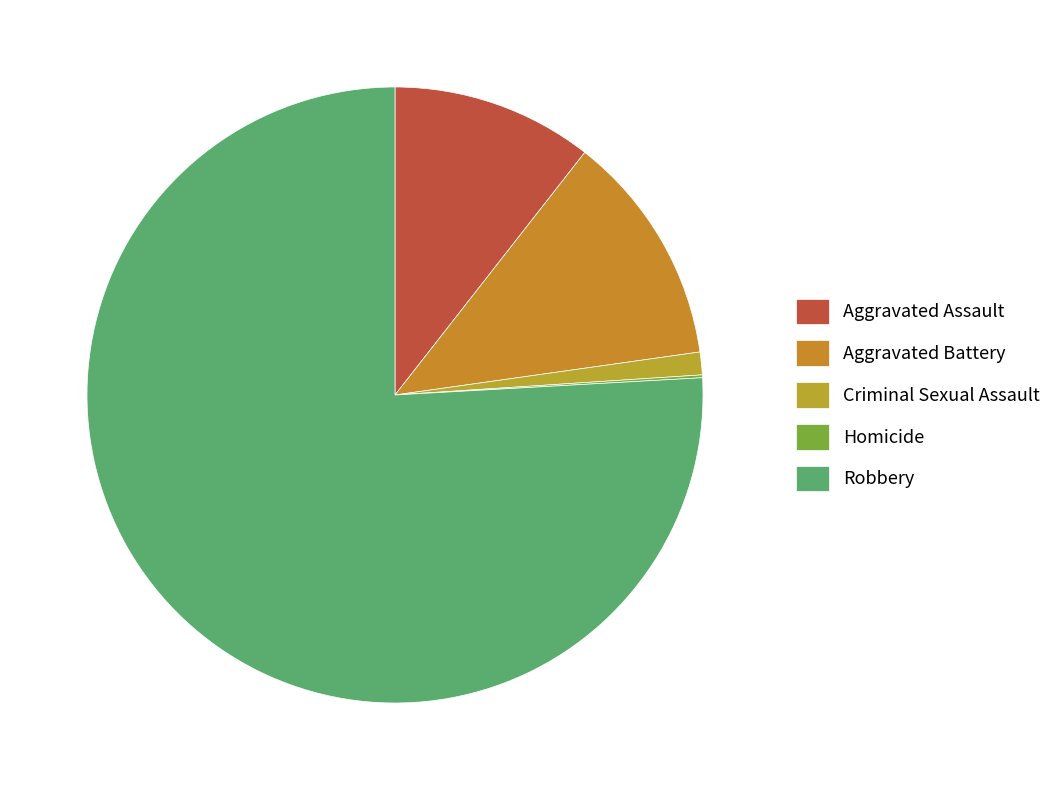

Which category has the smallest portion of the pie?

Homicide